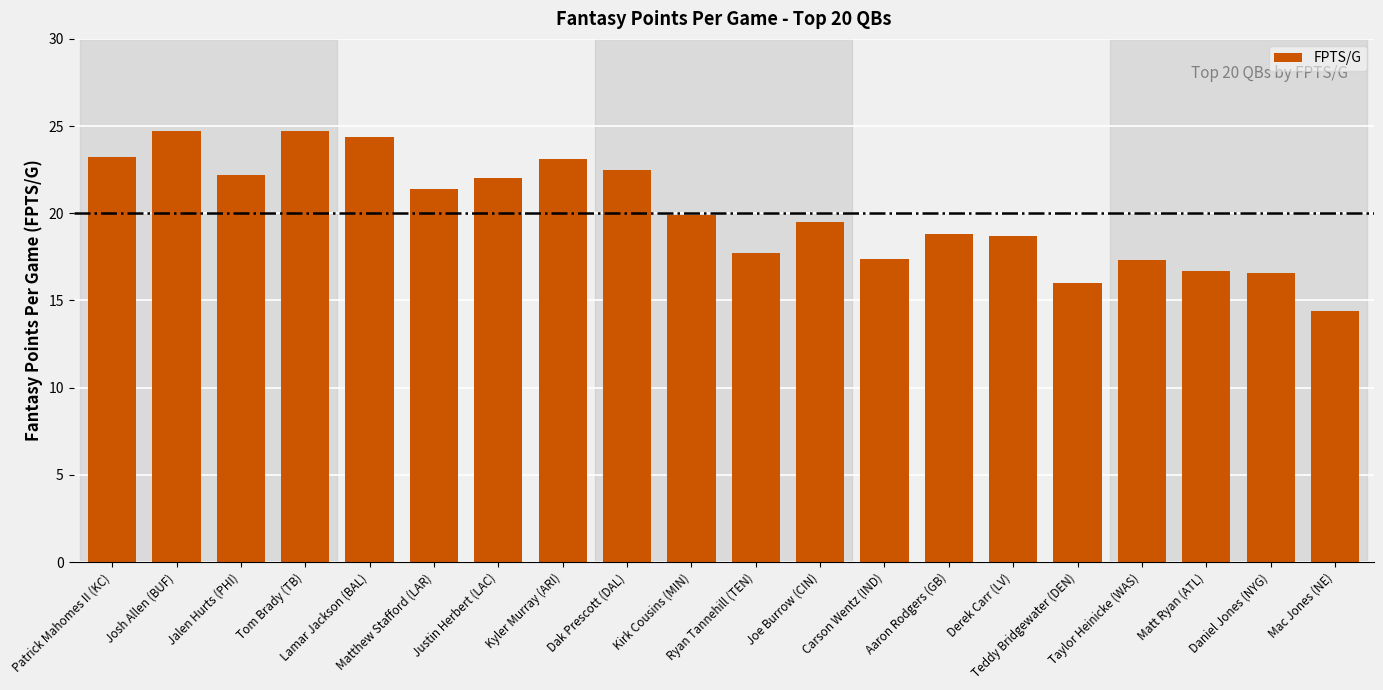

What is the change in value from Matthew Stafford (LAR) to Teddy Bridgewater (DEN)?

-5.4